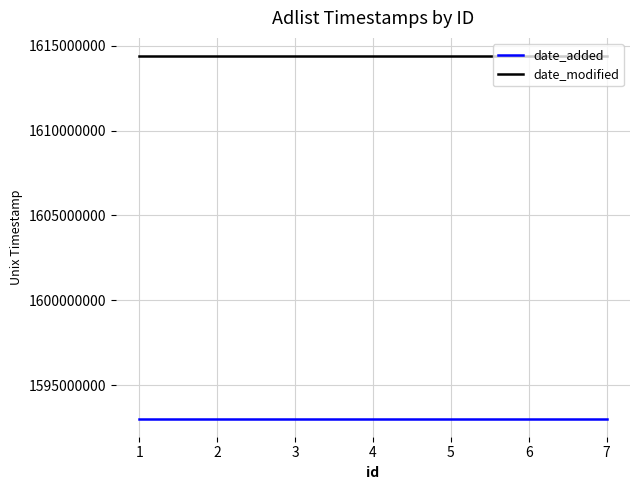

True or false: date_modified and date_added cross at least once.

False